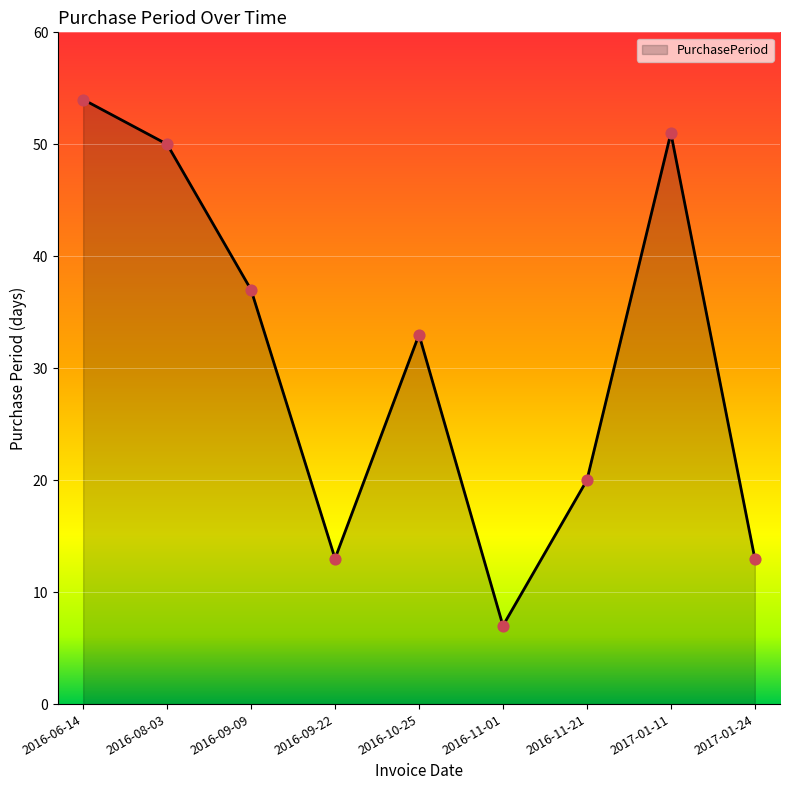

Approximately how many times larger is the value at 2016-09-22 compared to 2016-10-25?

0.4